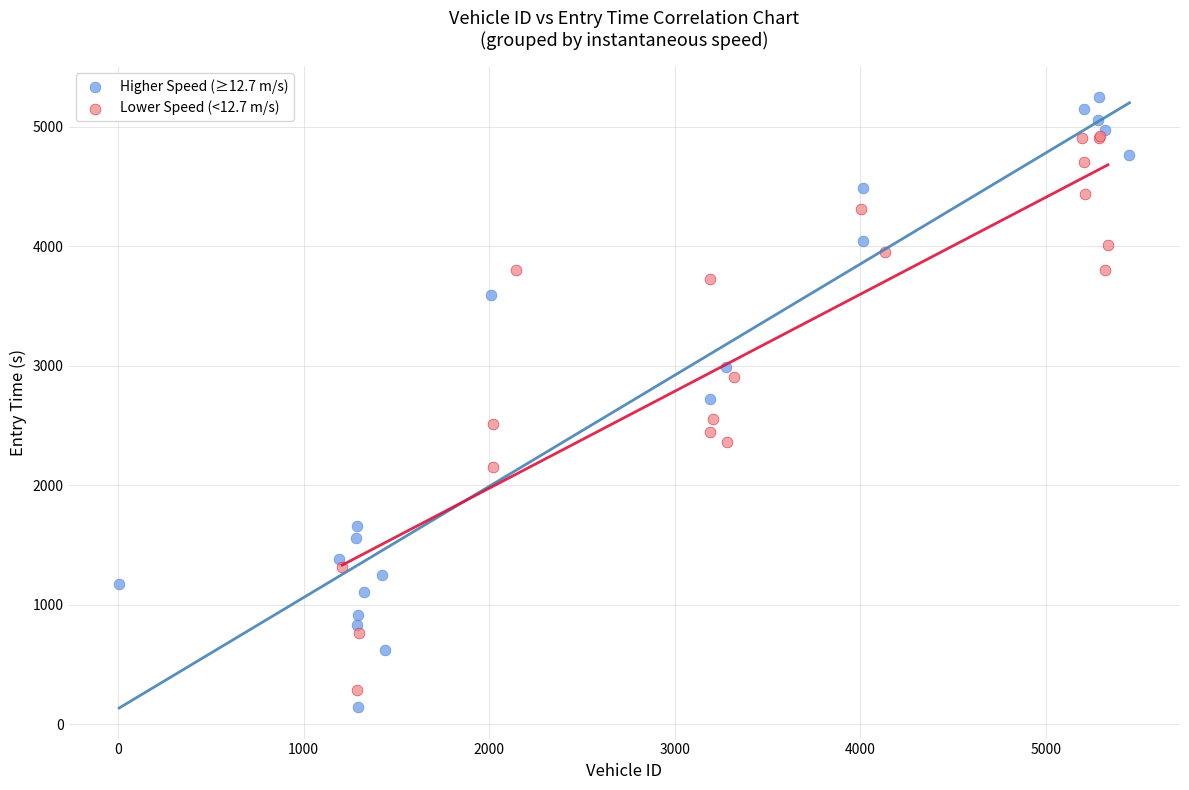

Which series reaches the maximum Y coordinate?

Higher Speed (≥12.7 m/s)